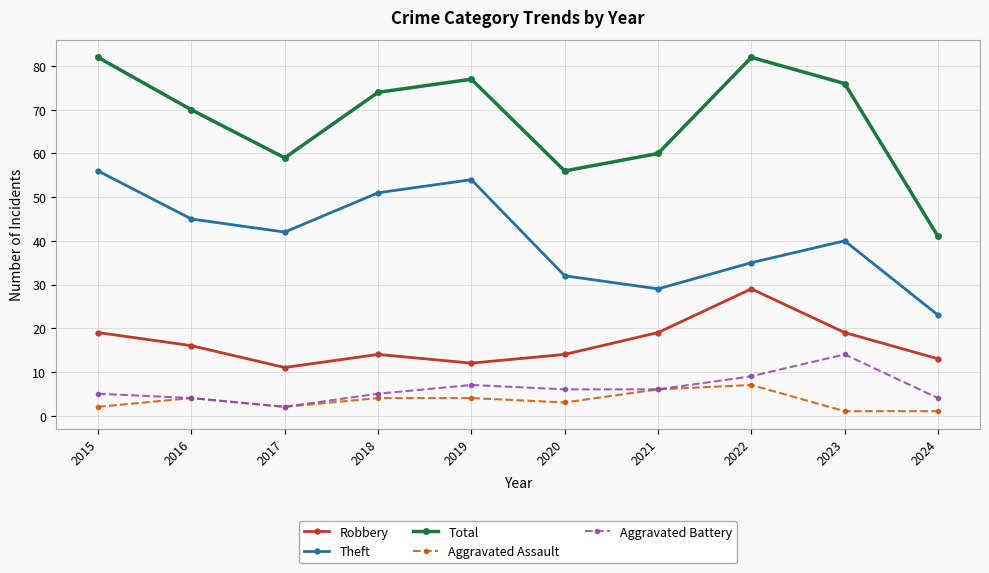

How many values in the Total series are below 74?

5